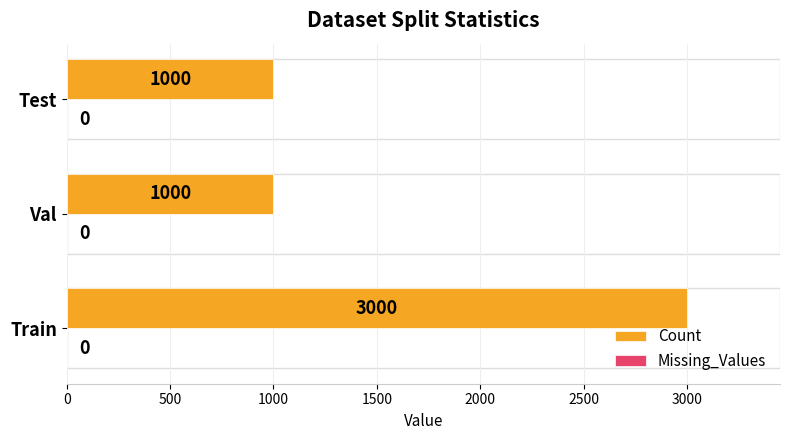

Between Train and Val, which is larger?

Train